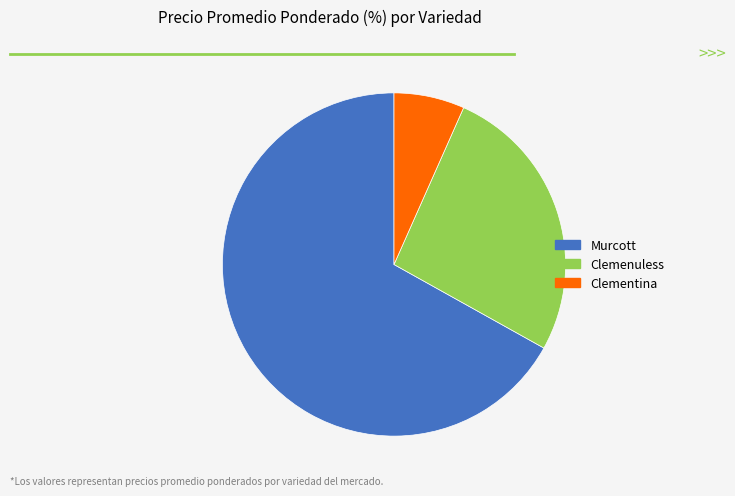

Does any single category account for the majority?

Yes